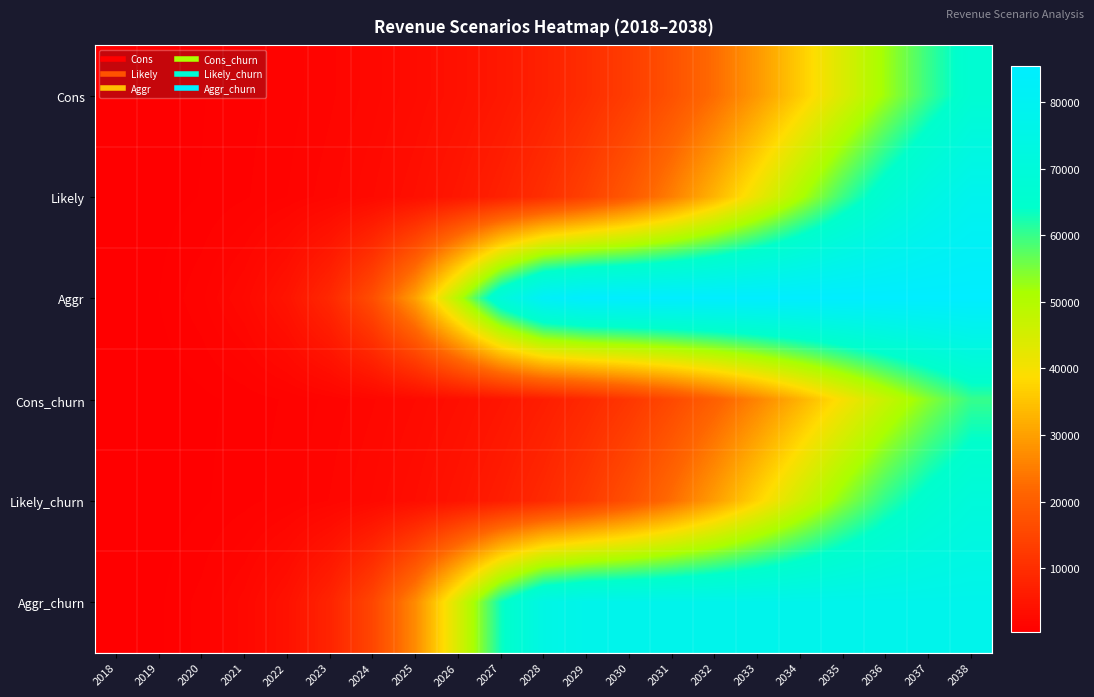

Which label corresponds to the largest value in the chart?

2036